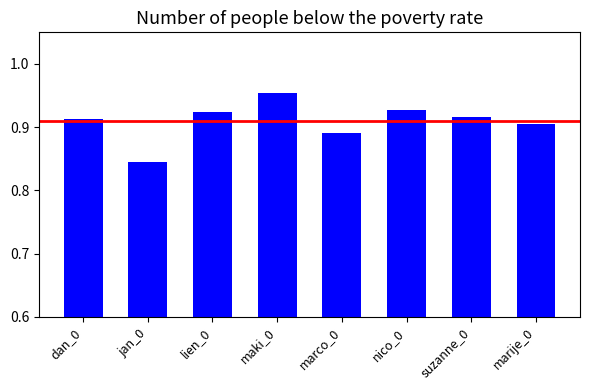

Between dan_0 and nico_0, which is larger?

nico_0